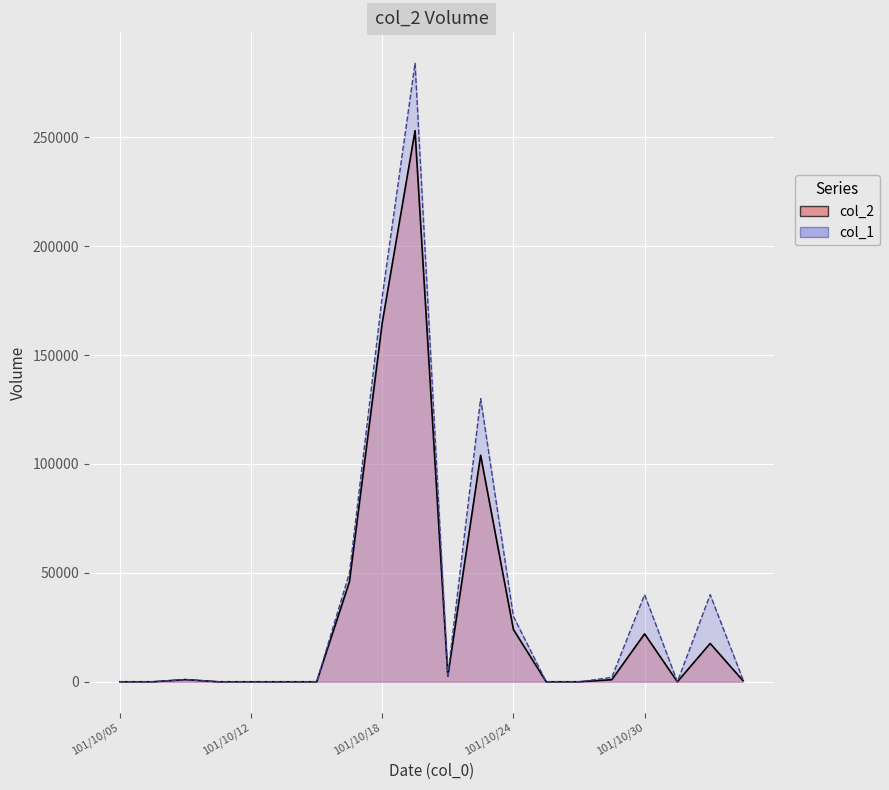

Is the value of col_1 at 101/10/31 greater than the value of col_2 at 101/11/02?

No